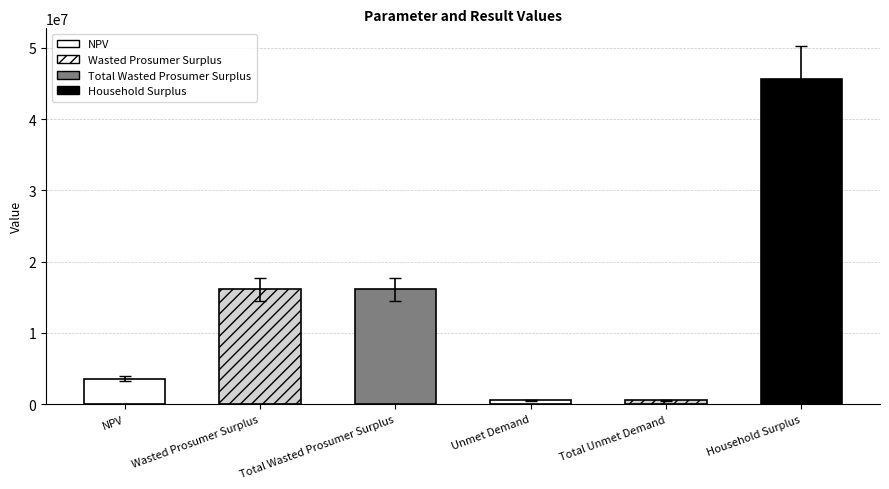

What is the average value?

13751425.9